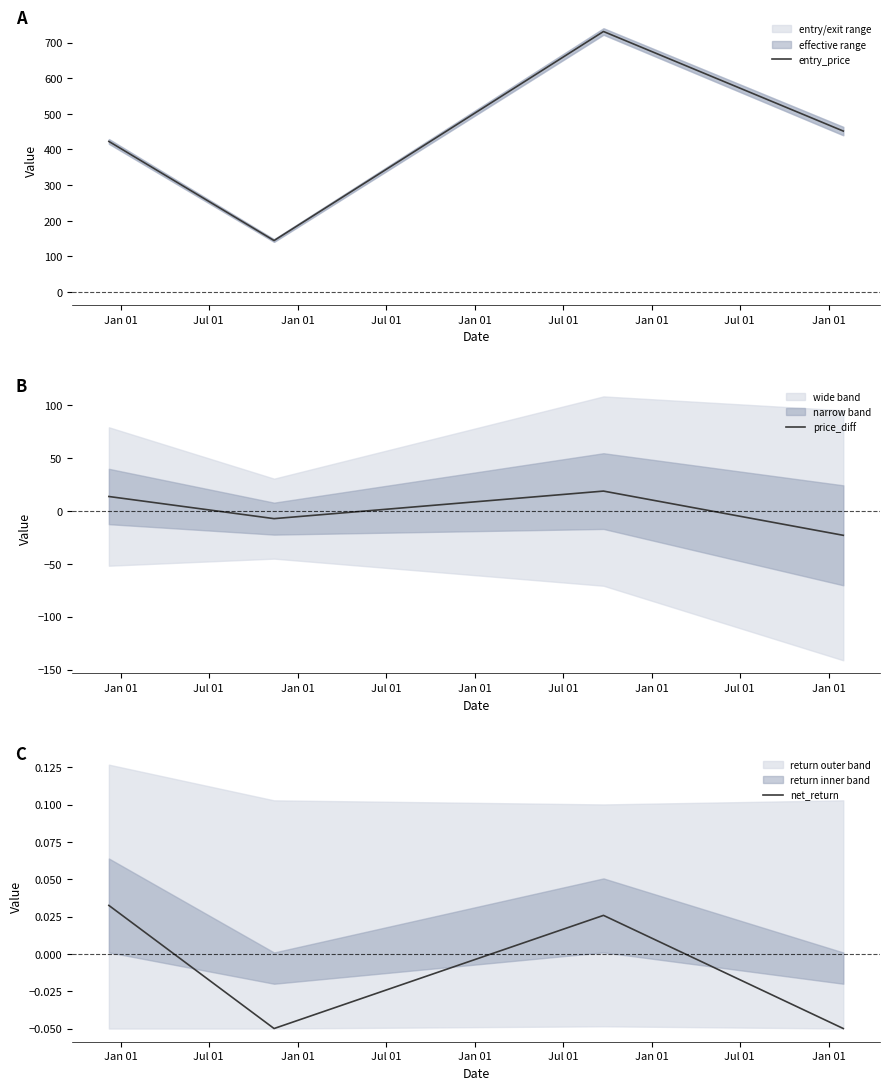

Which series ends up on top after the final intersection of net_return and price_diff?

net_return